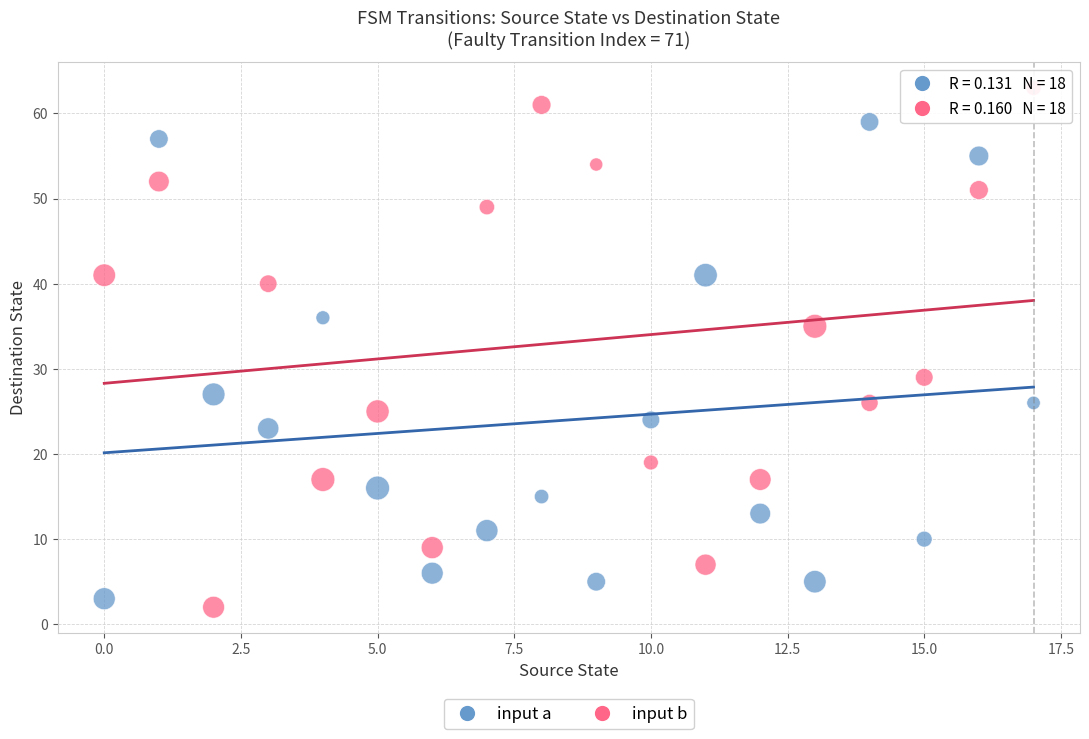

Across all data points, what is the range of Y values (max minus min)?

61